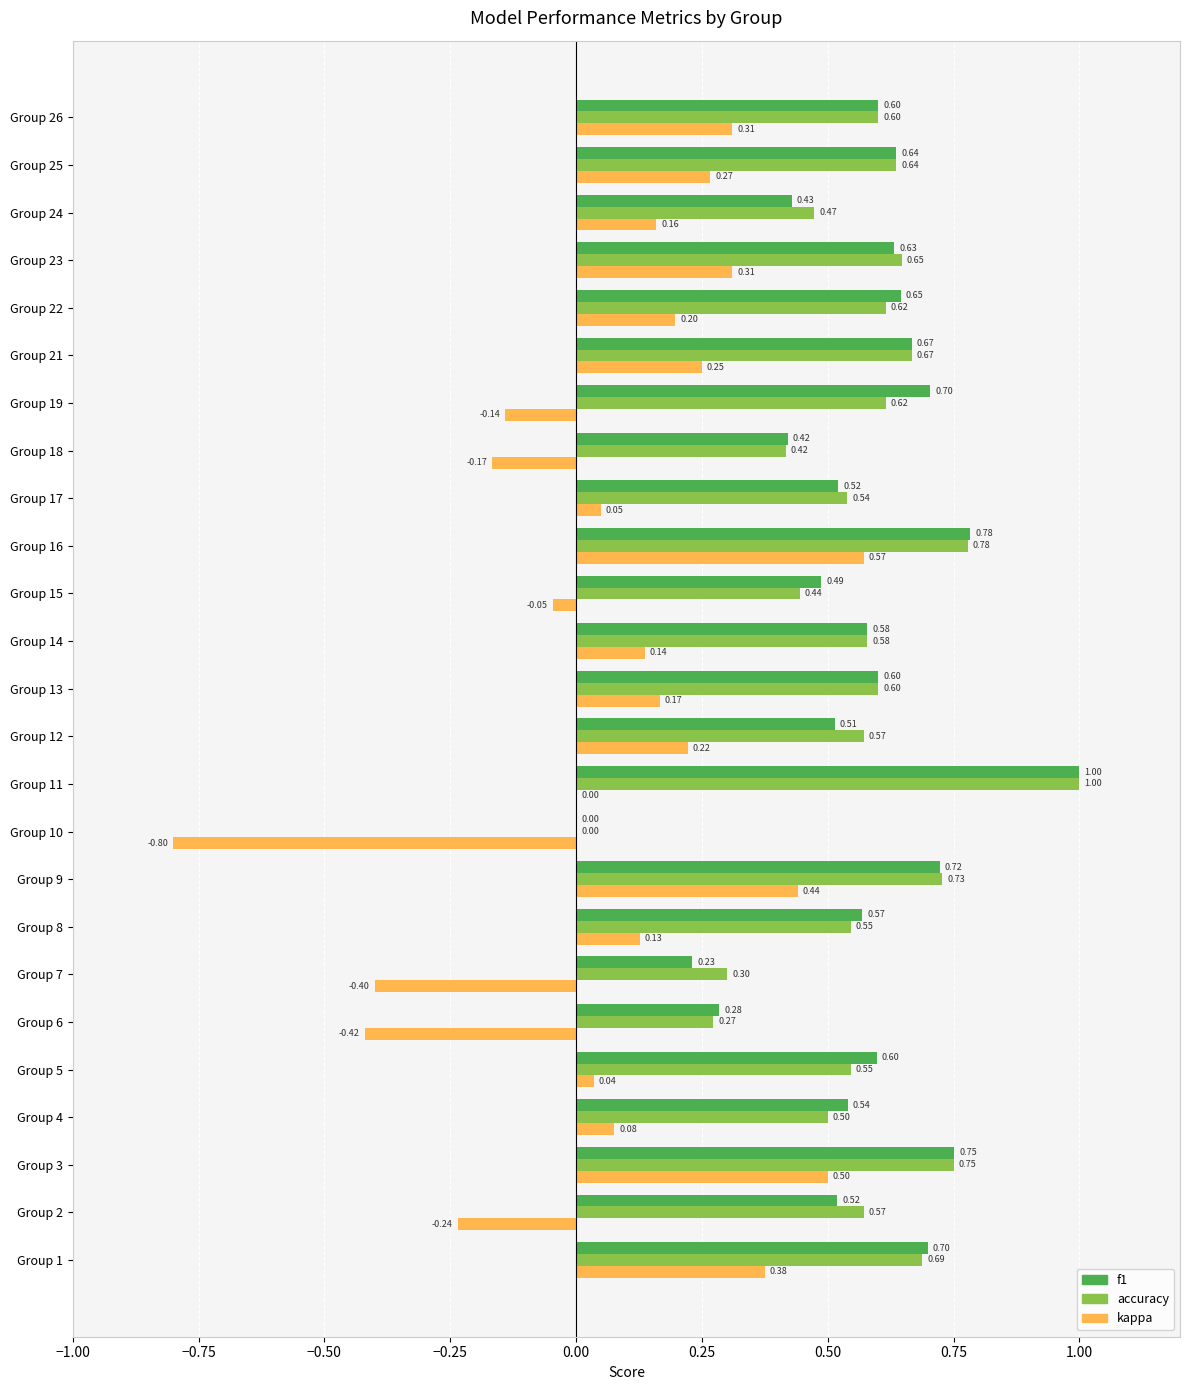

What is the sum of all f1 values?

14.1